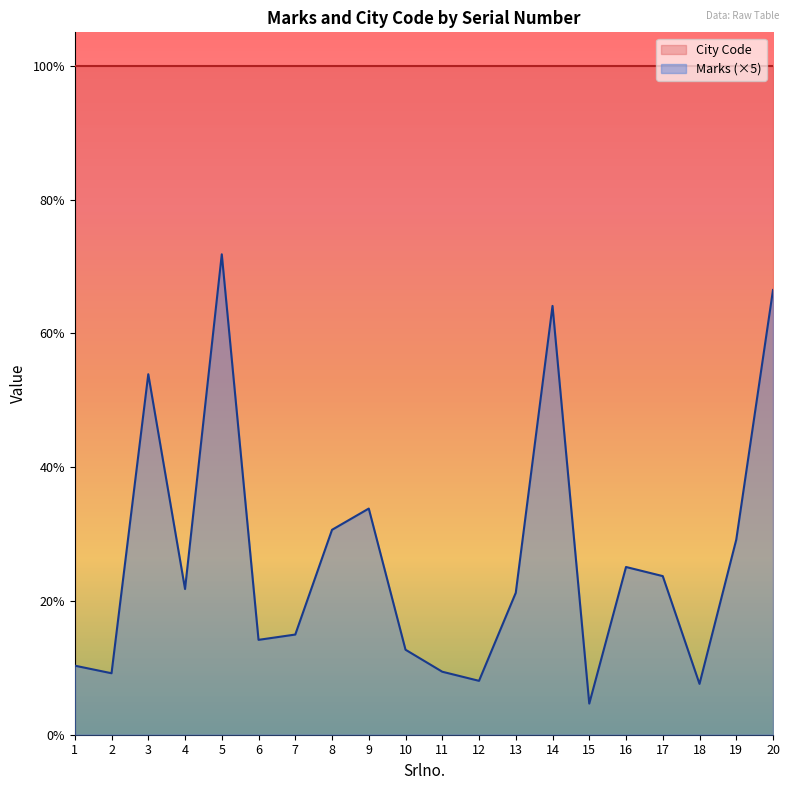

How many lines are shown in the chart?

1